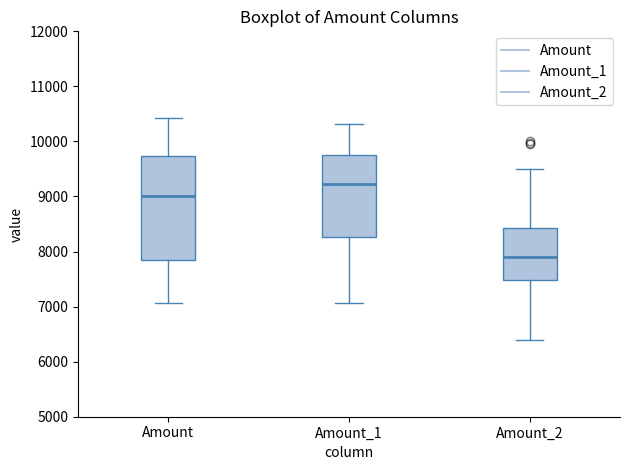

Which box is the tallest, from its lower edge to its upper edge?

Amount